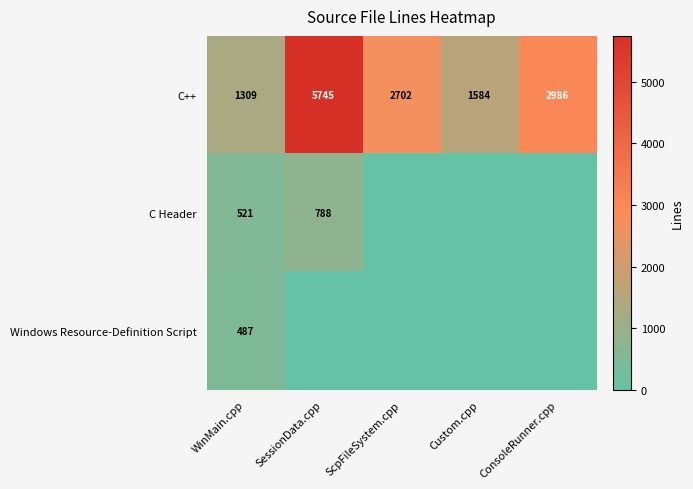

What is the total value across all series at WinMain.cpp?

2317